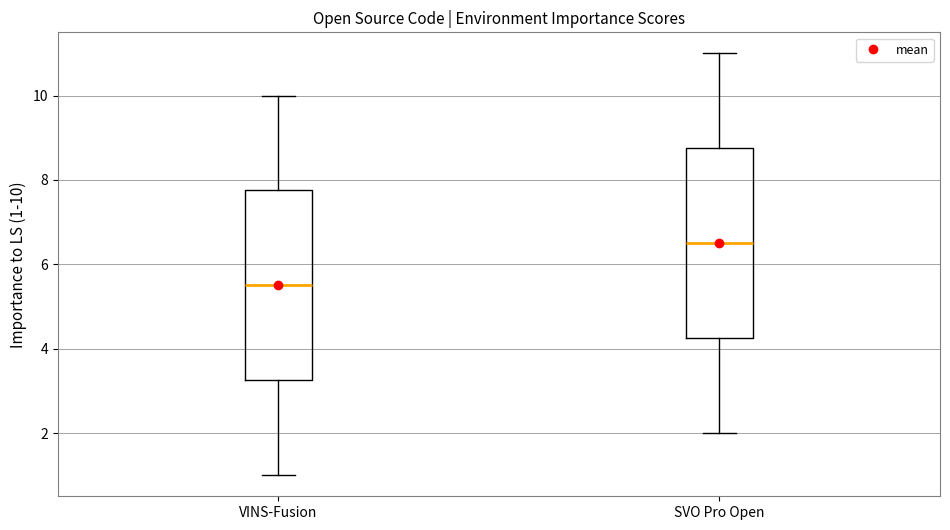

Reading left to right, transcribe this box plot: for each box, give where its median line is, the range the box spans, and where its two whiskers end, as read against the y-axis. The values are not printed on the chart, so give them approximately, as read against the axis.

VINS-Fusion: median 5.6, box 3.2 to 7.8, whiskers 1.0 to 10.0
SVO Pro Open: median 6.6, box 4.2 to 8.8, whiskers 2.0 to 11.0